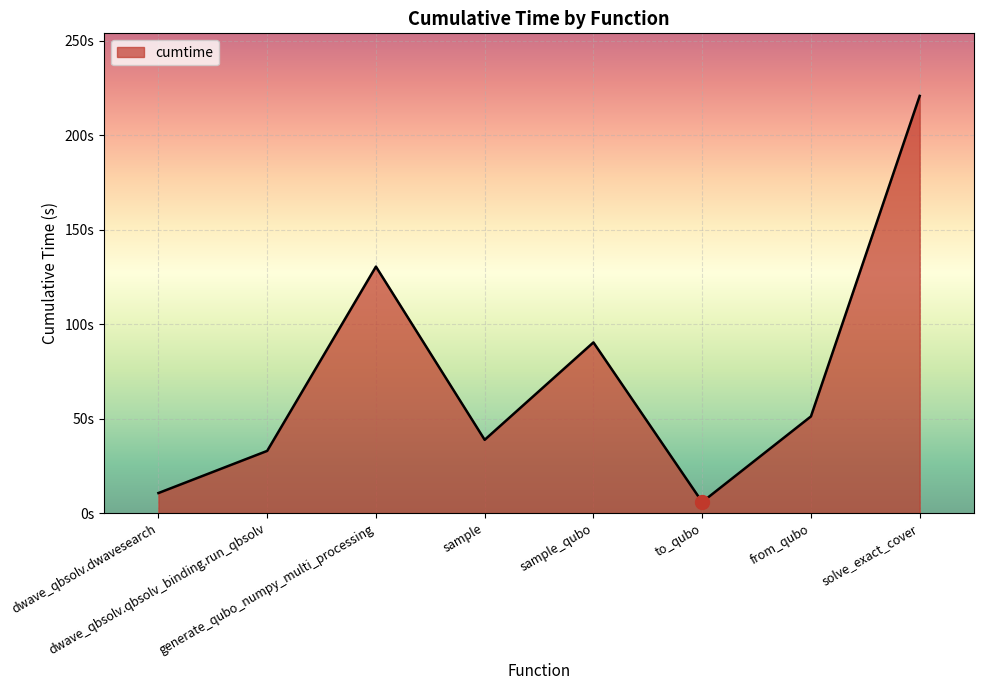

The chart shows a value of 220.8 at solve_exact_cover. True or false?

True